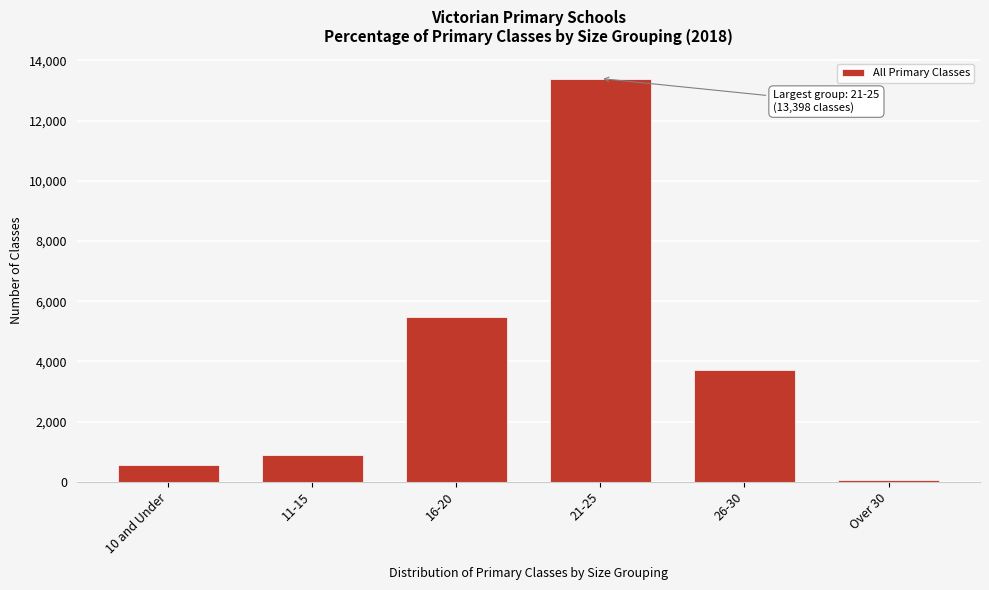

Reading left to right, extract all data points from this chart.

543.0	880.0	5470.4	13398.4	3706.9	57.0